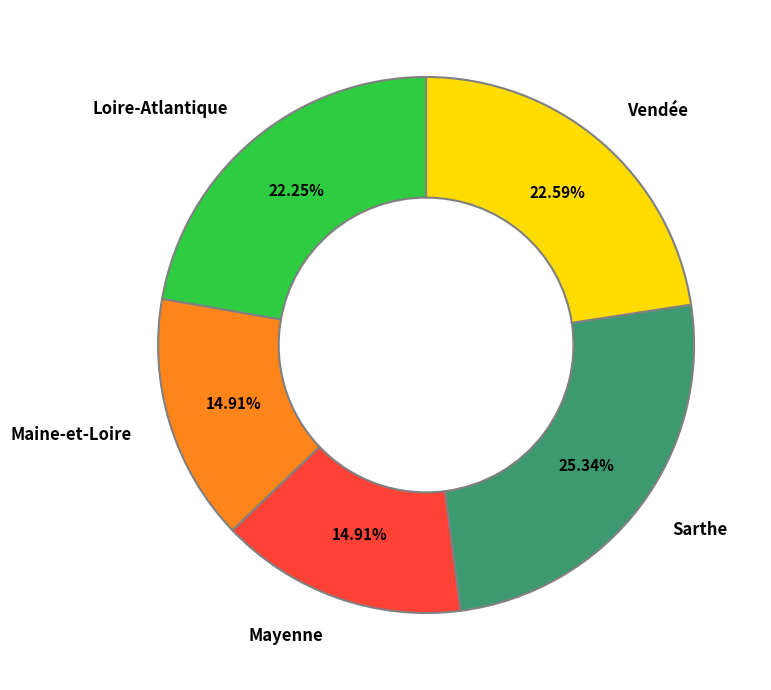

What portion of the pie excludes Loire-Atlantique?

77.8%